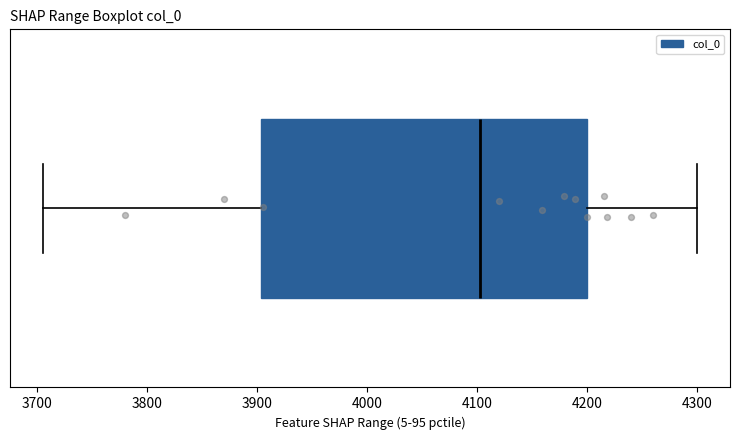

Transcribe this box plot: give where the median line is, the range the box spans, and where the two whiskers end, as read against the x-axis. The values are not printed on the chart, so give them approximately, as read against the axis.

median 4100, box 3900 to 4200, whiskers 3710 to 4300